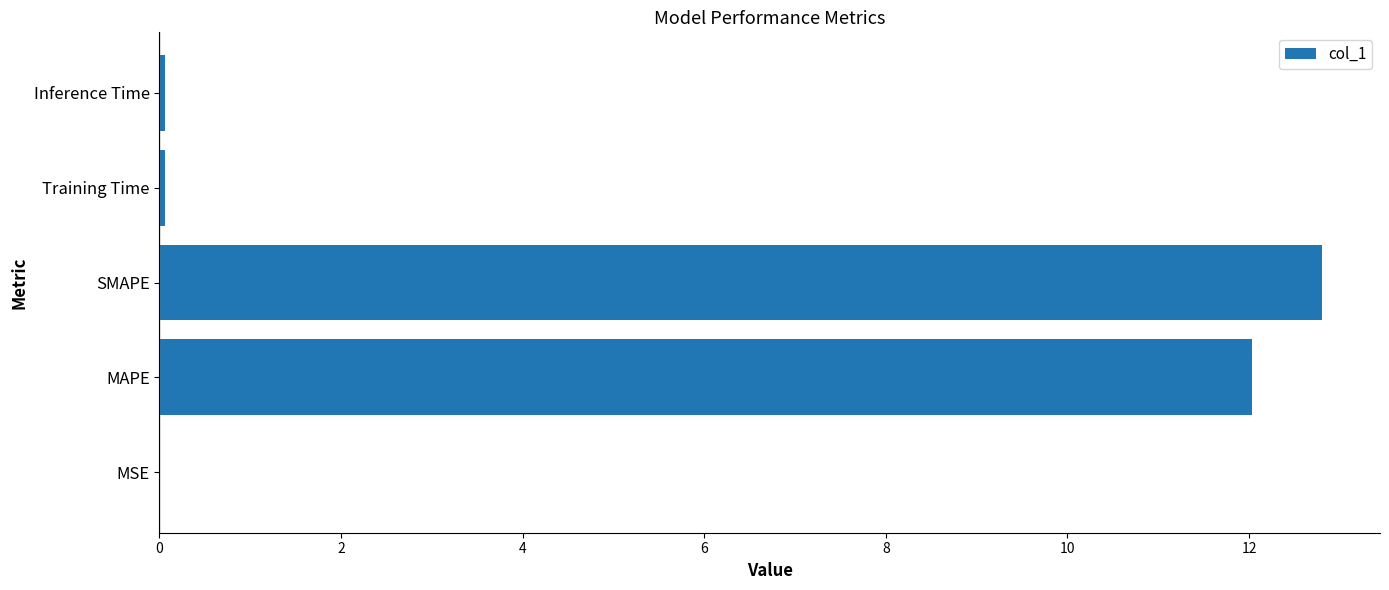

What is the sum of all values?

25.0